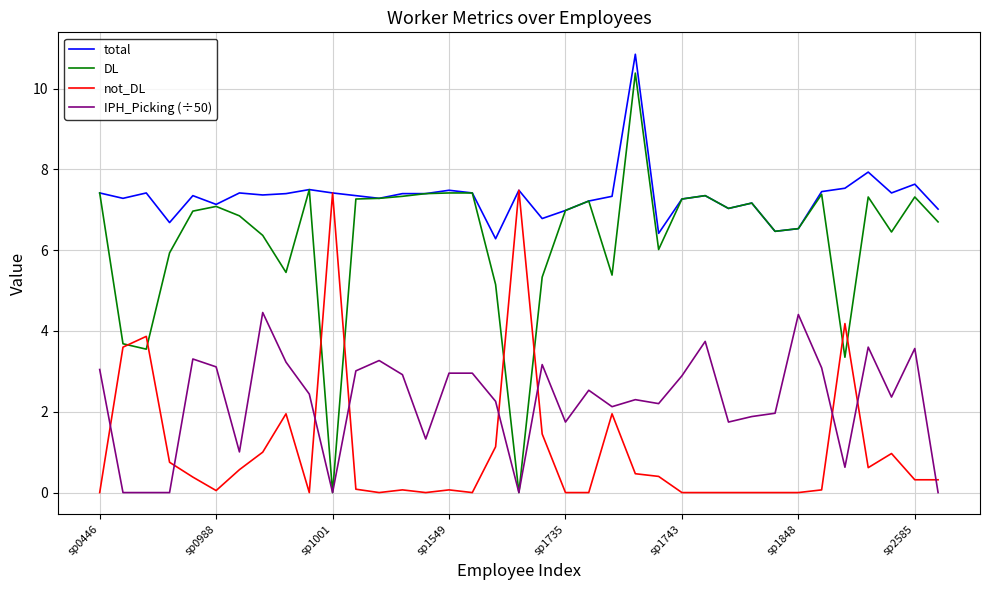

True or false: IPH_Picking (÷50) and total intersect in this chart.

False